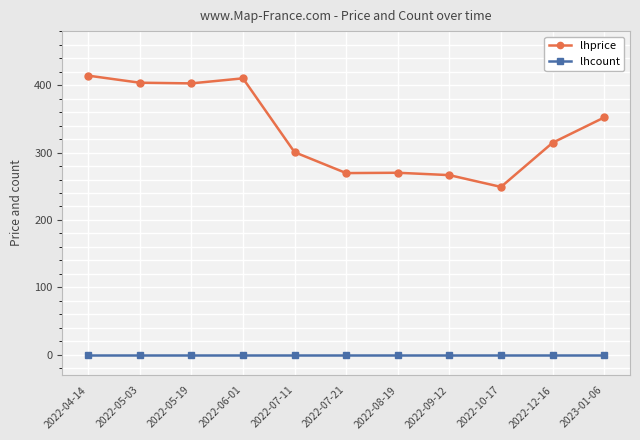

What are all the series names shown in the legend?

lhprice, lhcount